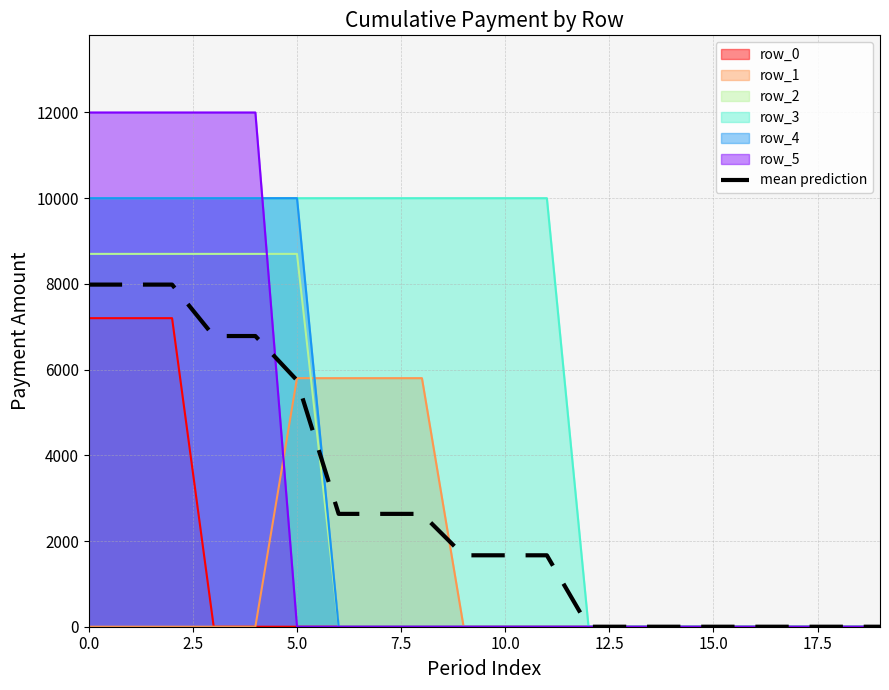

What is the label of the 7th point from the right?

13